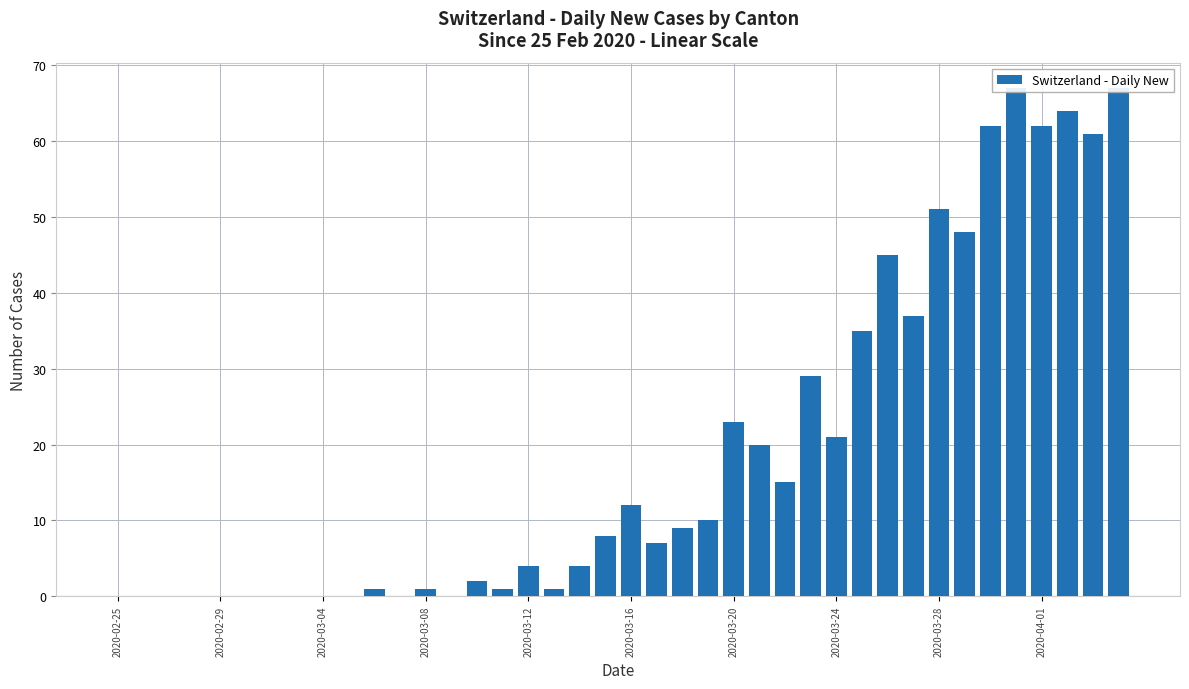

What is the change in value from 19 to 38?

+53